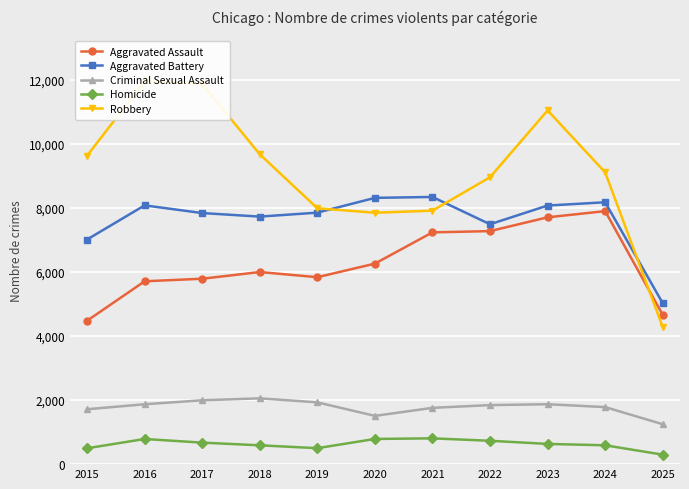

Is the value of Aggravated Battery at 2017 greater than the value of Aggravated Assault at 2018?

Yes